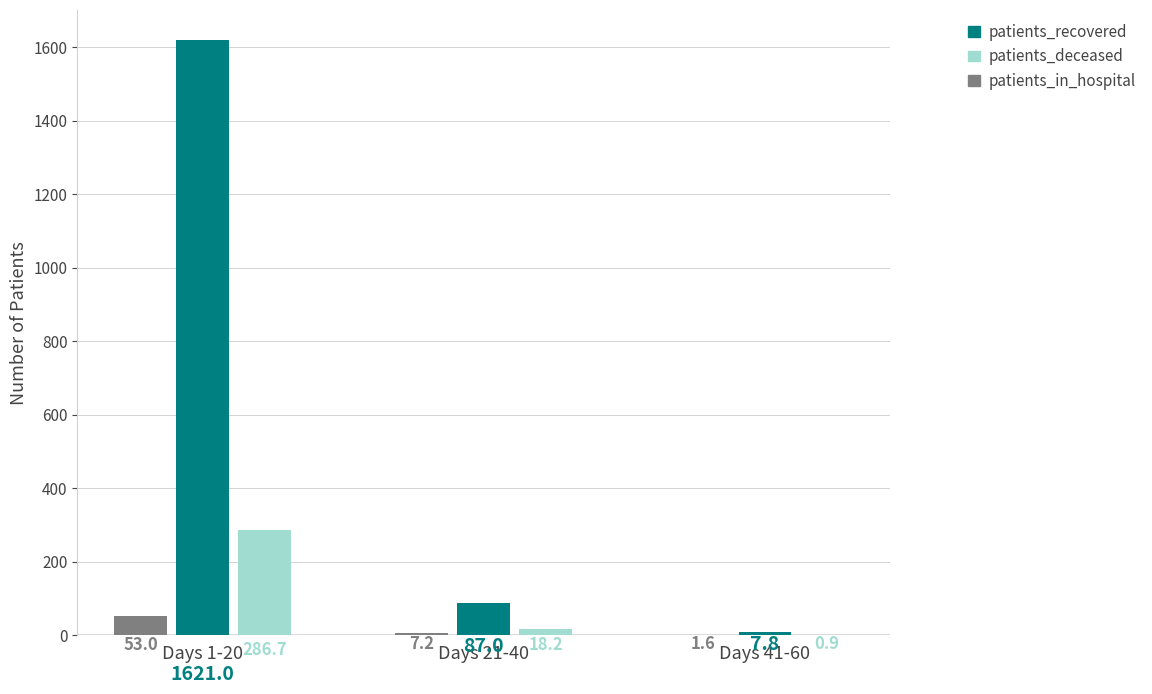

What is the total value across all series at Days 1-20?

1960.7